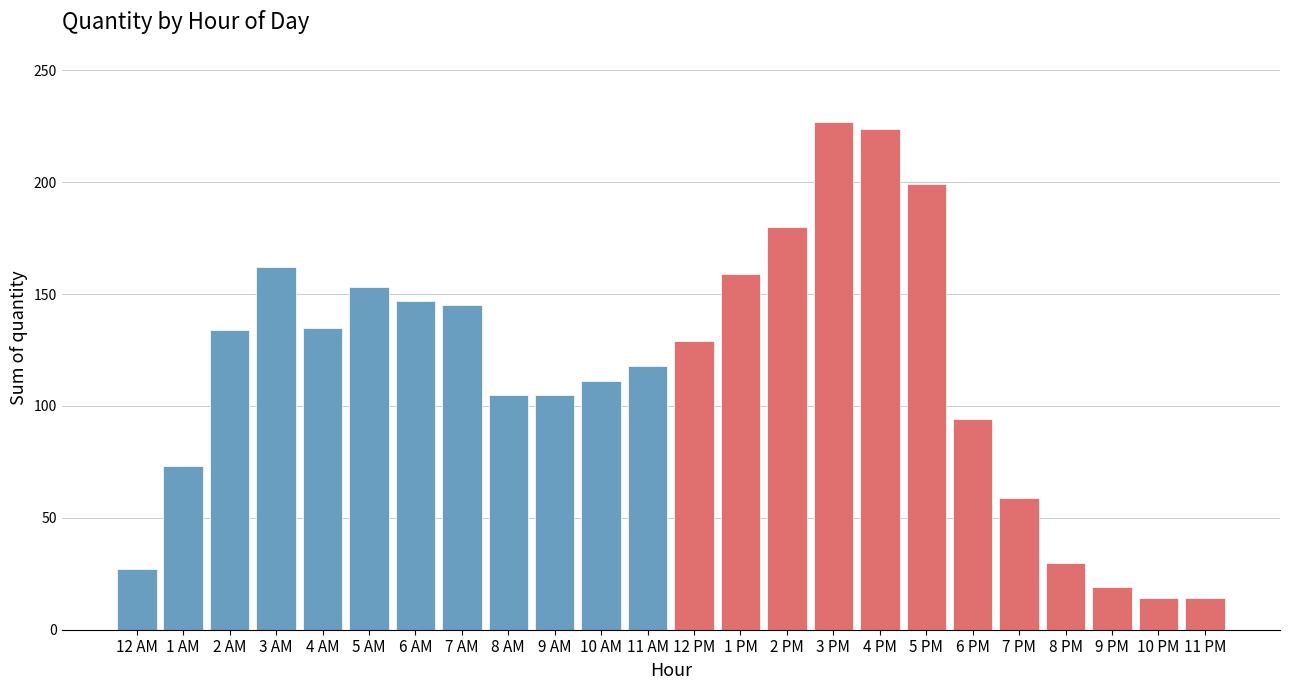

What is the label of the 9th bar from the right?

3 PM